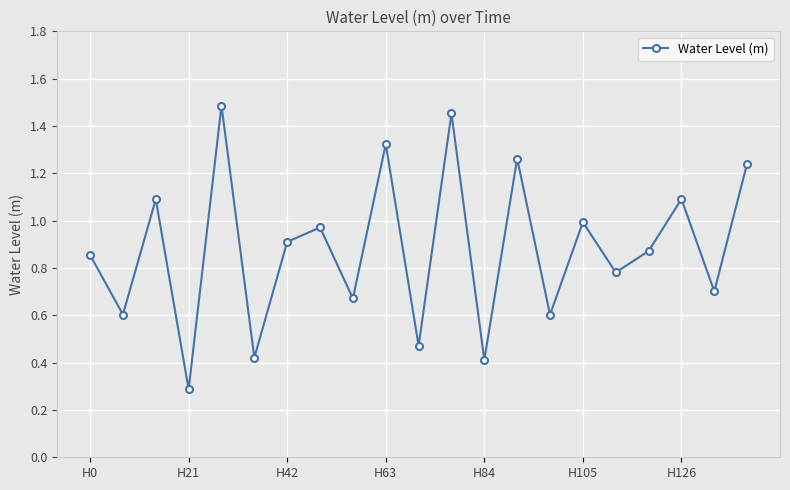

What is the value of the 3rd point from the left?

1.1